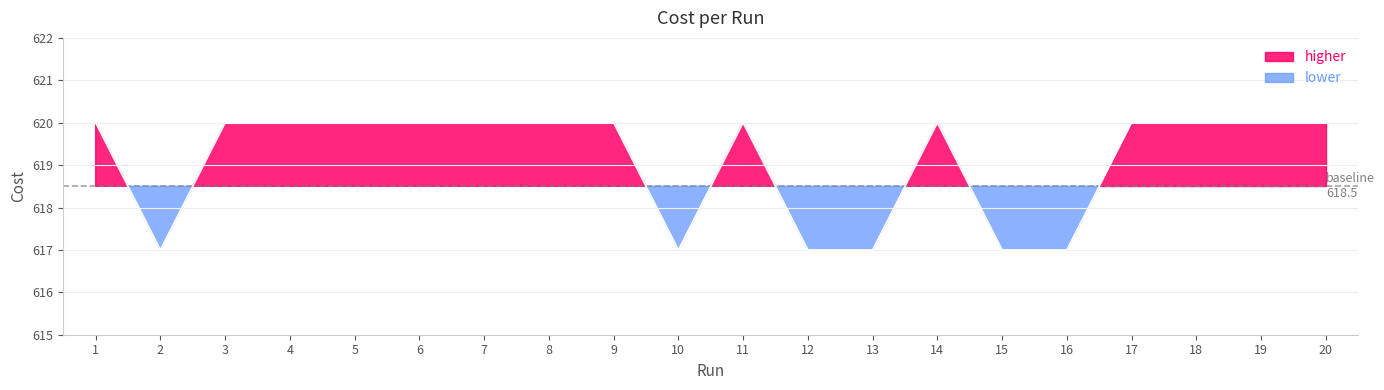

What is the smallest value displayed?

617.0